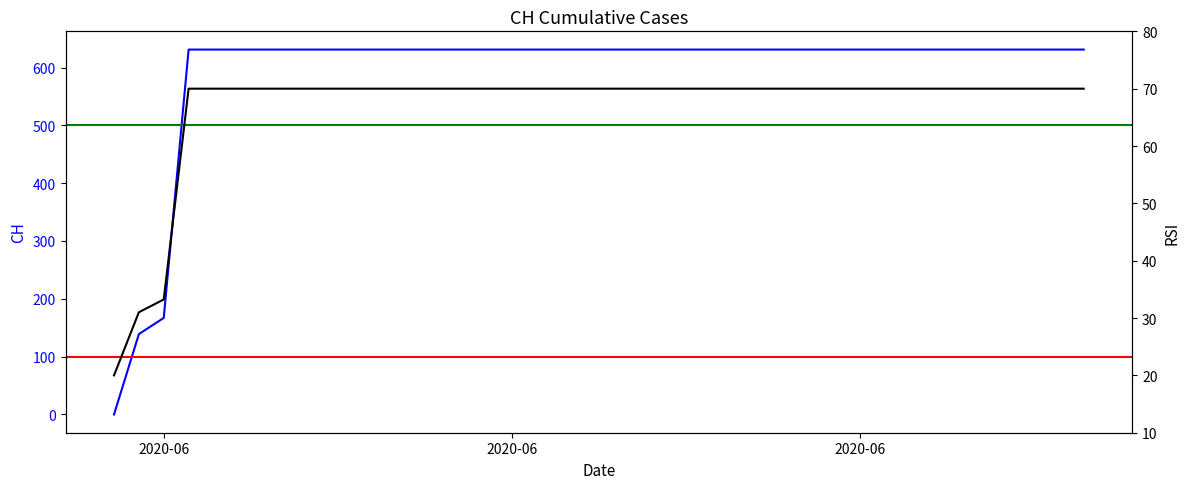

Which has a higher value, 2020-06-07 or 2020-06-14?

2020-06-07